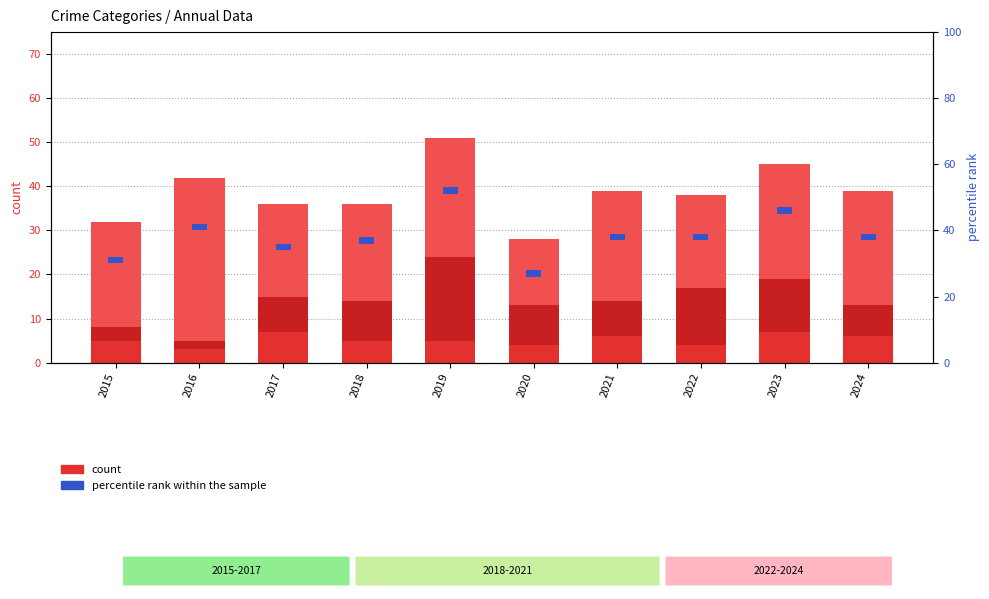

How many data points in Aggravated Battery are above 9?

3